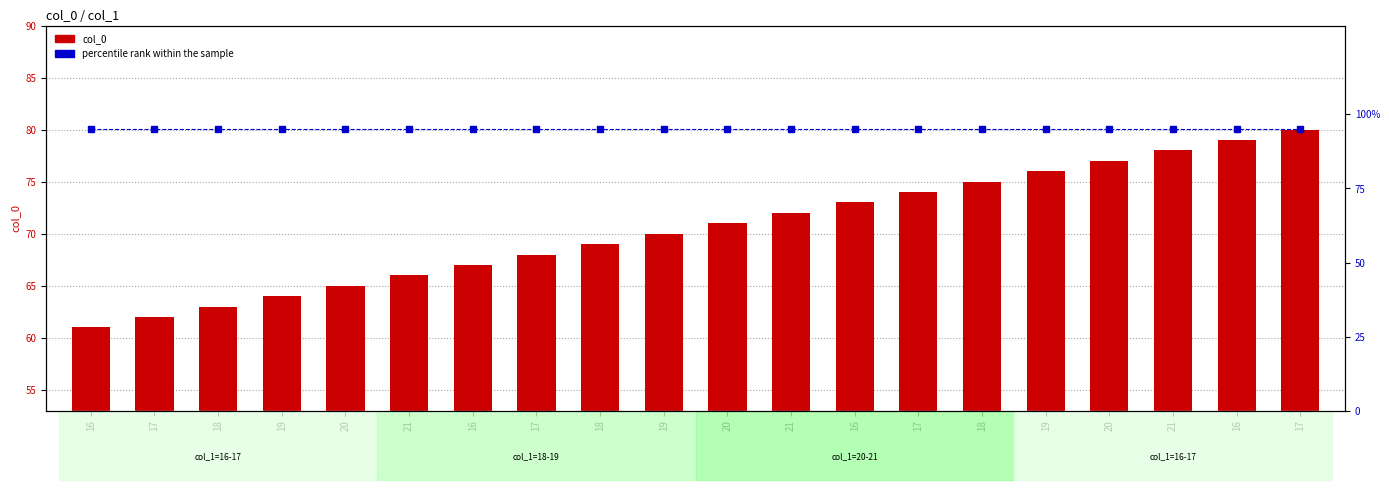

What are all the series names shown in the legend?

col_0, percentile rank within the sample